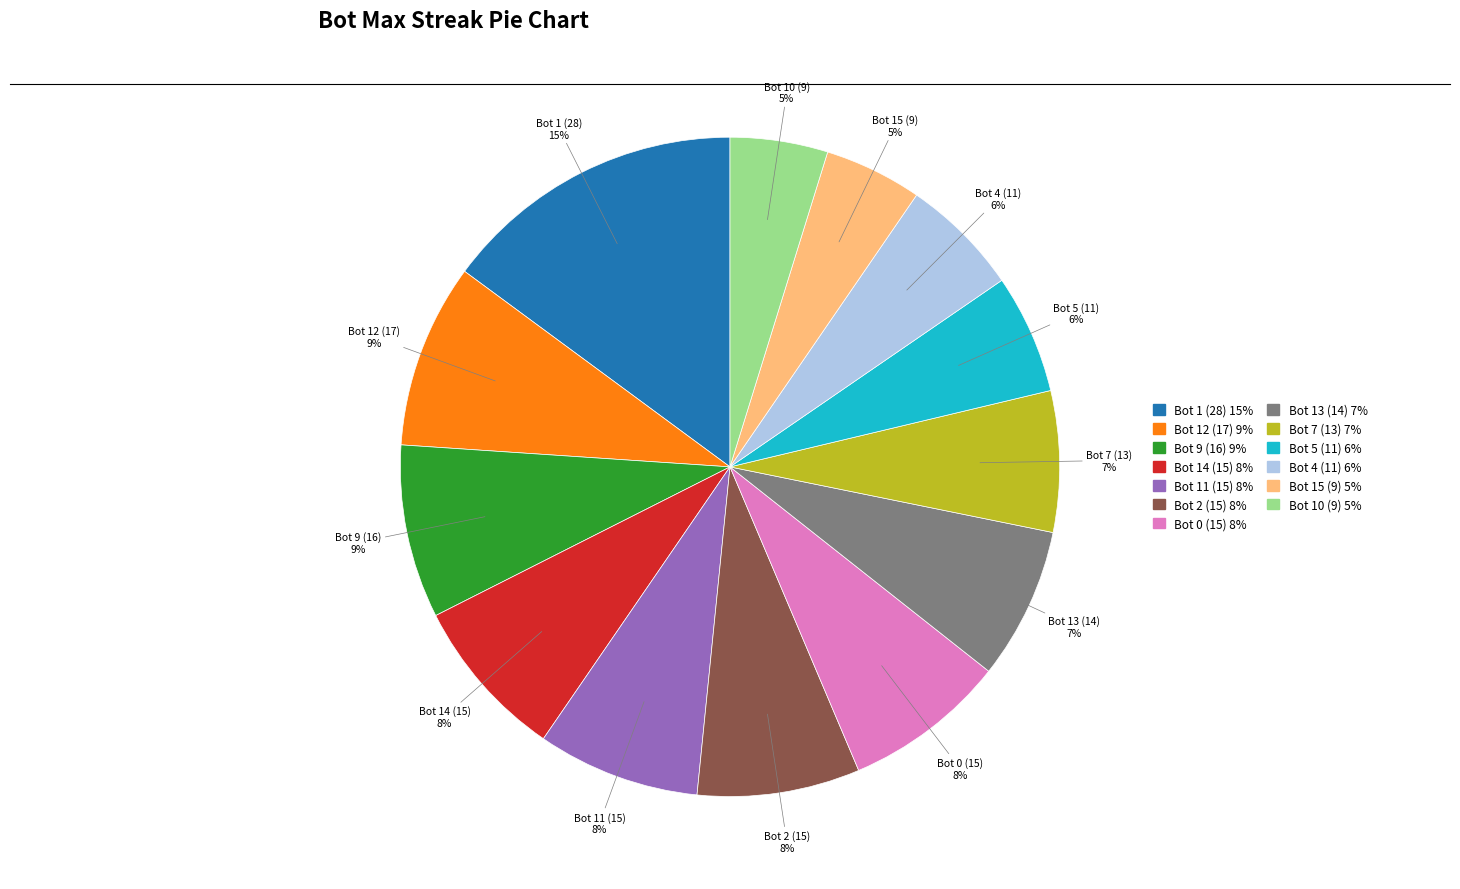

To the nearest percent, what is the difference between the largest and smallest slice percentages?

10%